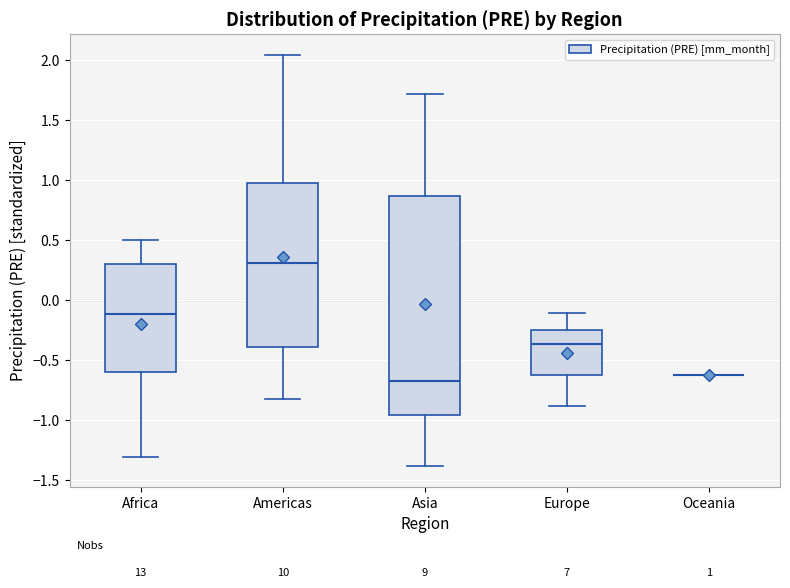

Comparing the boxes themselves (not the whiskers), which one is the tallest?

Asia